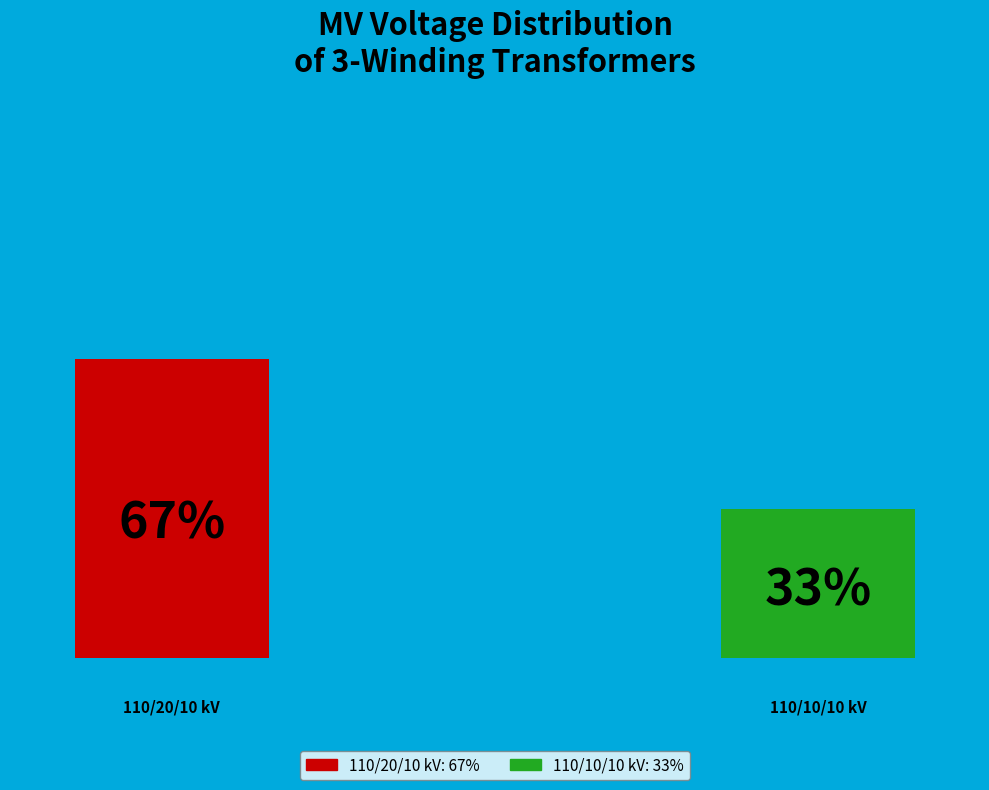

How many slices are in this pie chart?

2